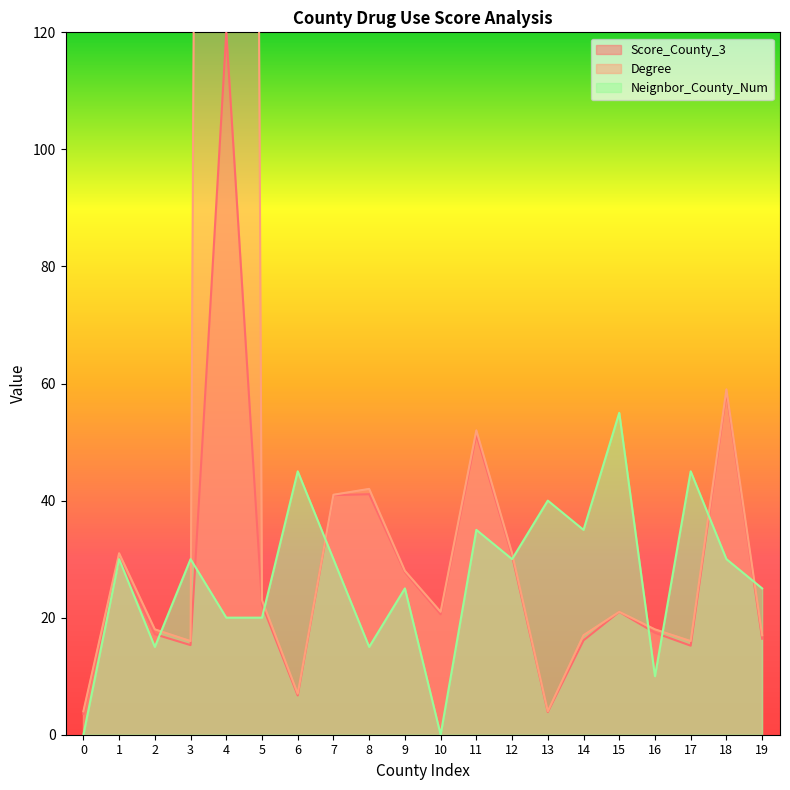

What is the sum of the Neignbor_County_Num values at 4 and 2?

35.0